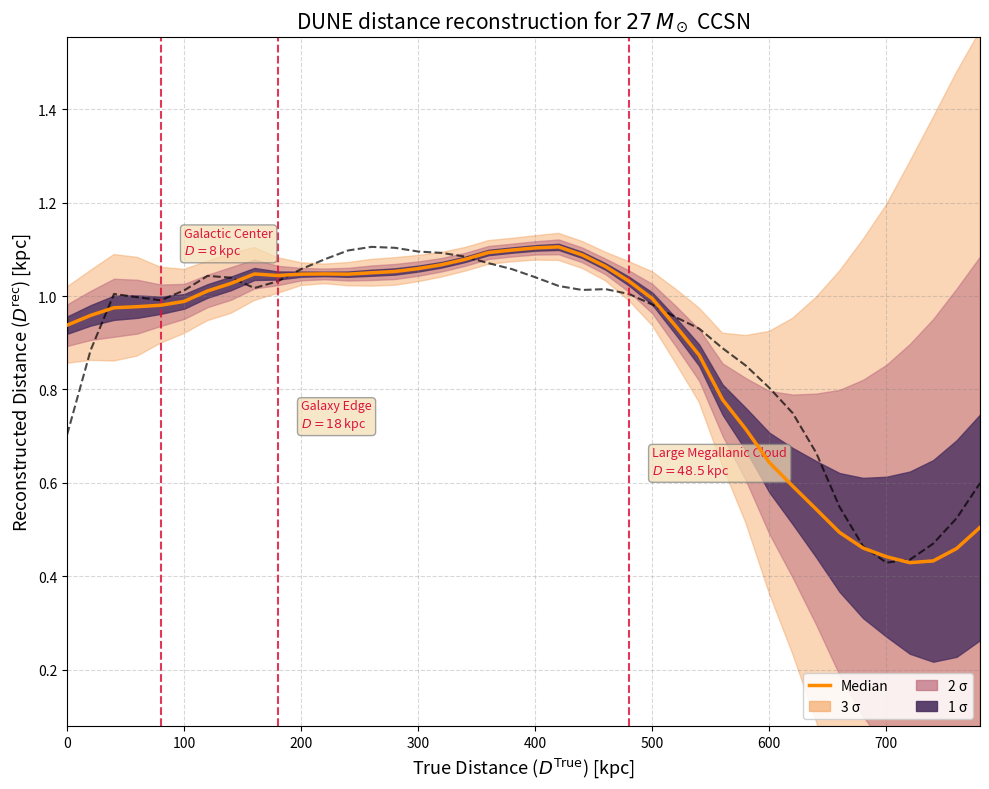

How many lines are shown in the chart?

1